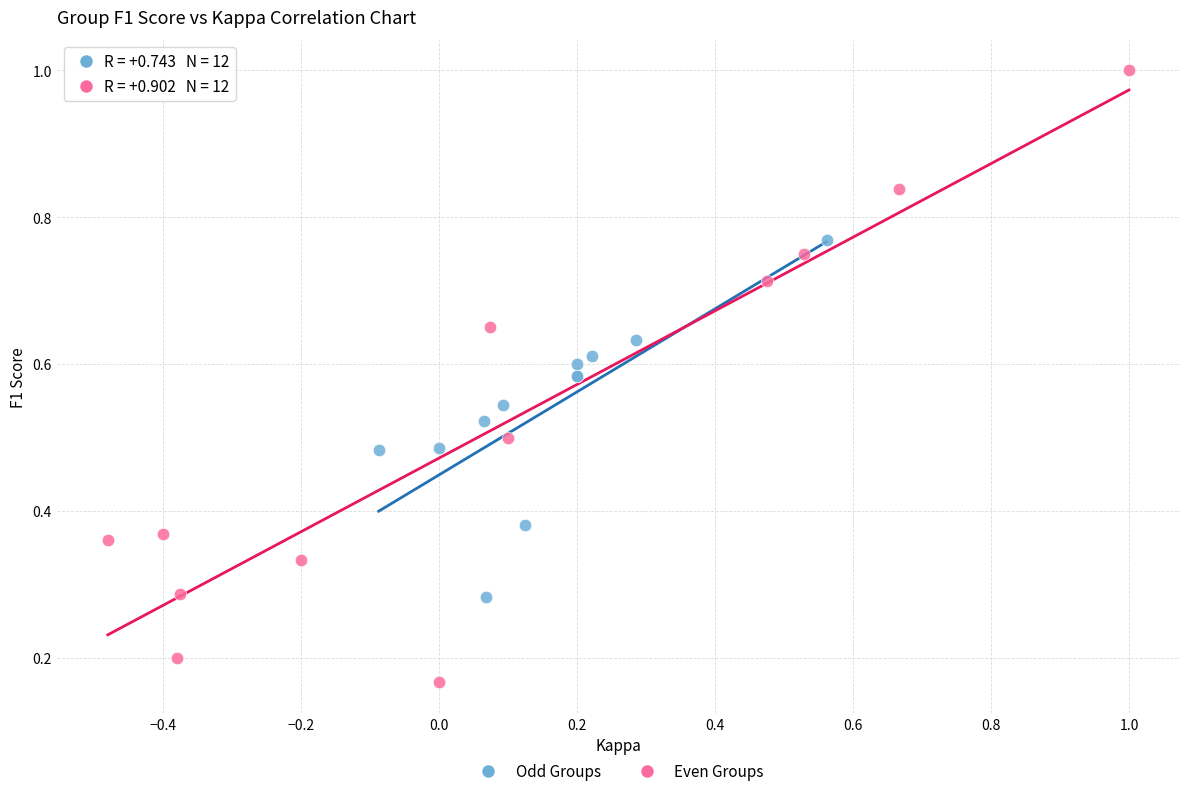

Which series reaches the minimum Y coordinate?

Even Groups